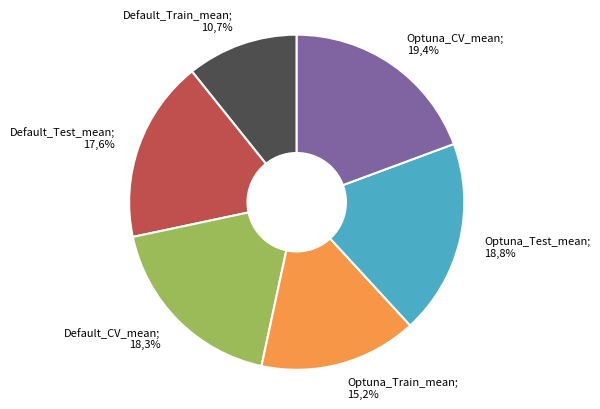

How much of the chart is everything except Optuna_Train_mean?

84.8%